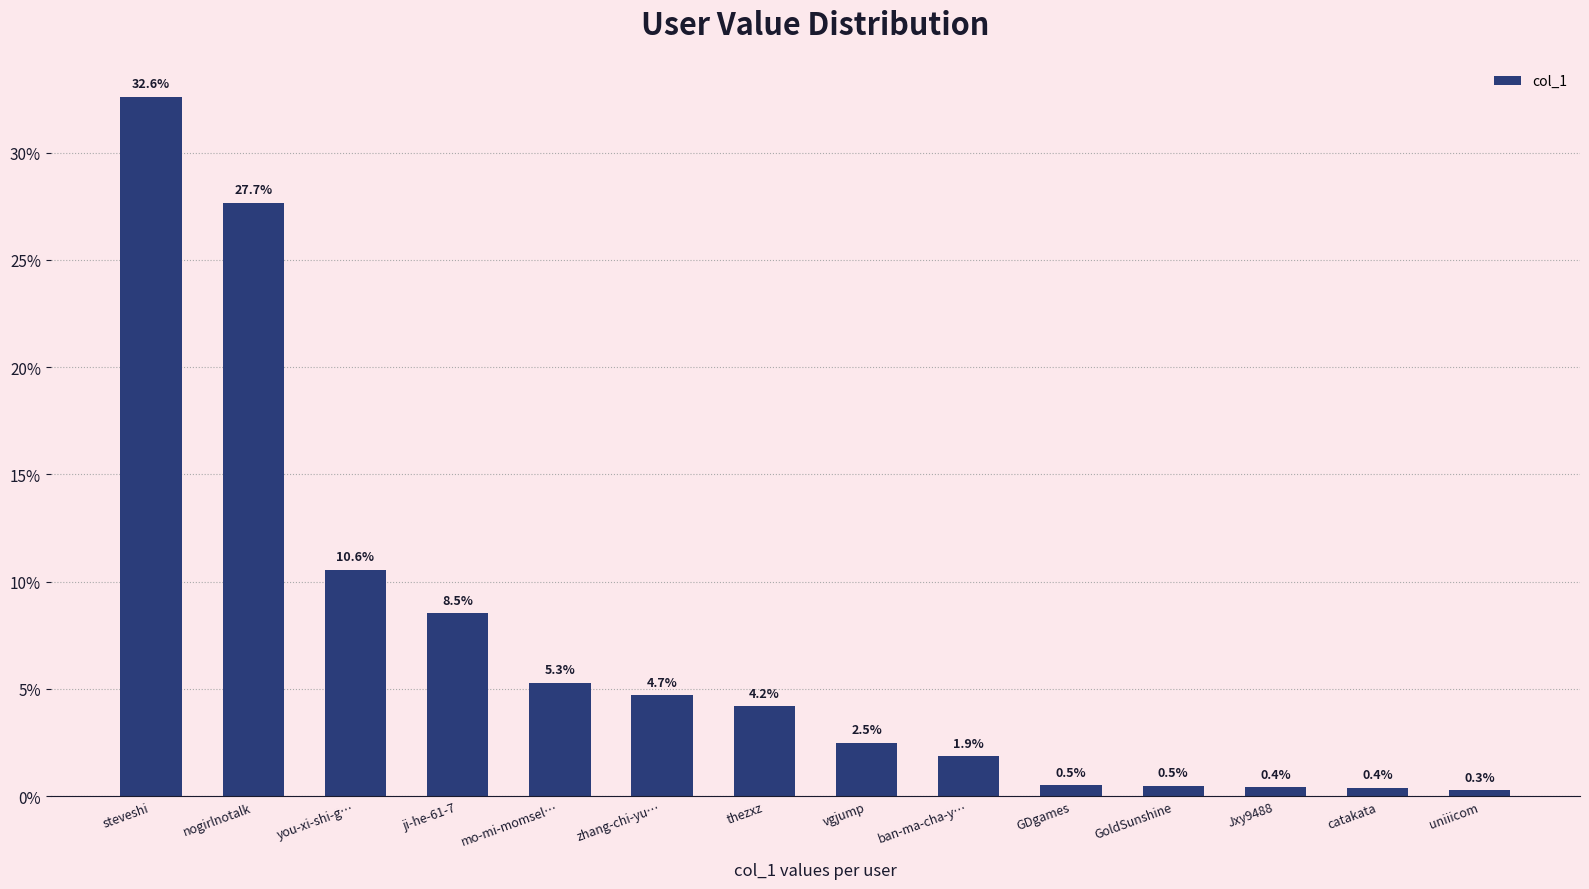

What is the difference between the values at zhang-chi-yu… and catakata?

4.3